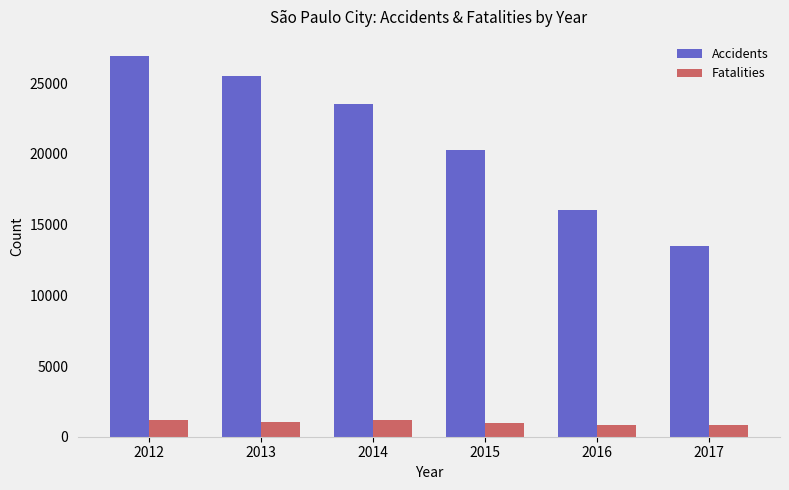

What is the value of the Fatalities bar at the 5th from the left?

855